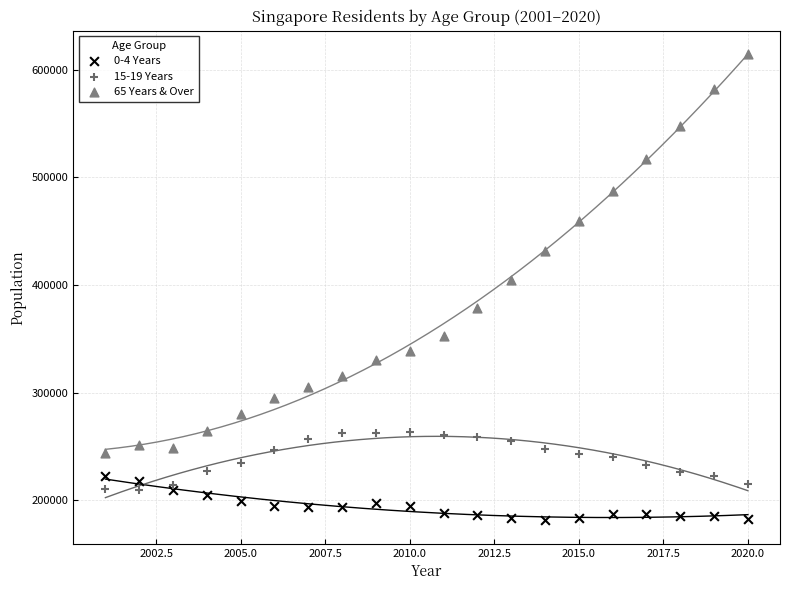

Which series has the widest spread of Y values?

65 Years & Over